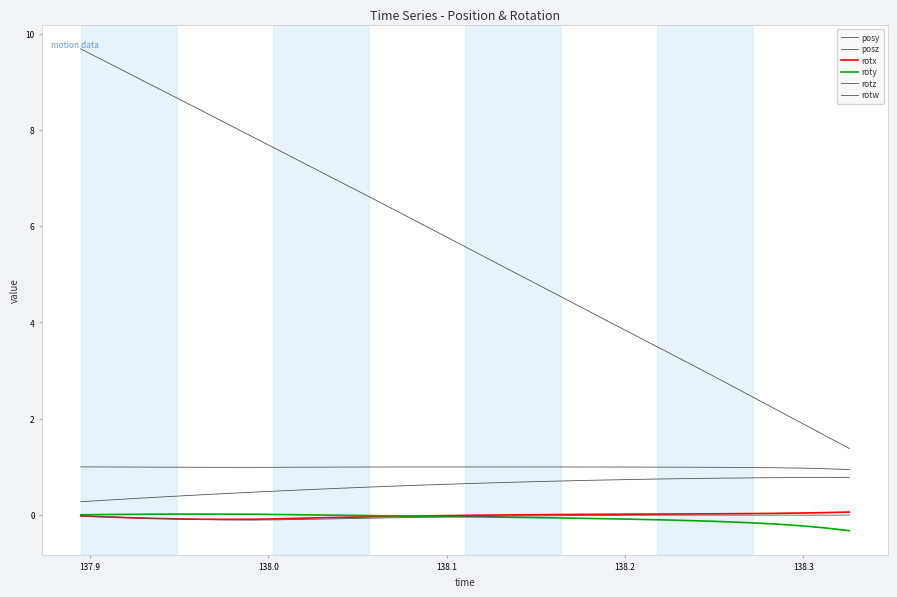

True or false: rotw and rotz cross at least once.

False